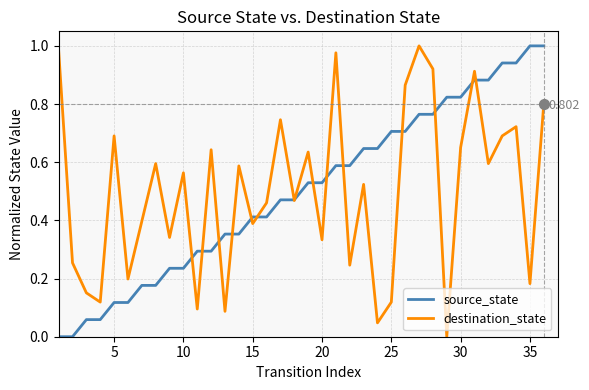

How many lines are shown in the chart?

2